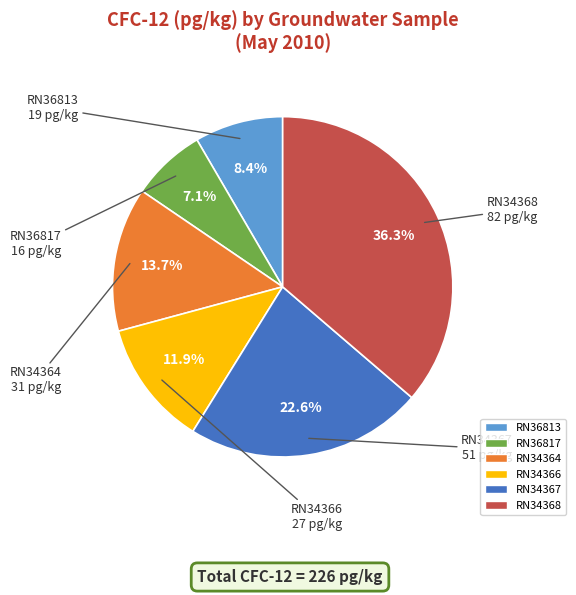

True or false: RN36817 accounts for 7% of the total.

True